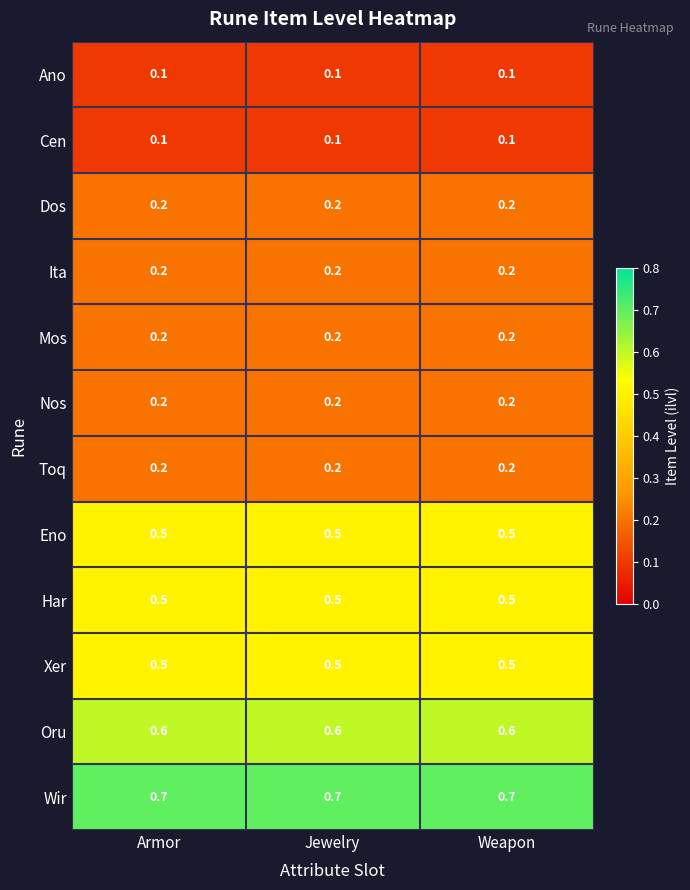

What is the greatest value displayed?

0.7